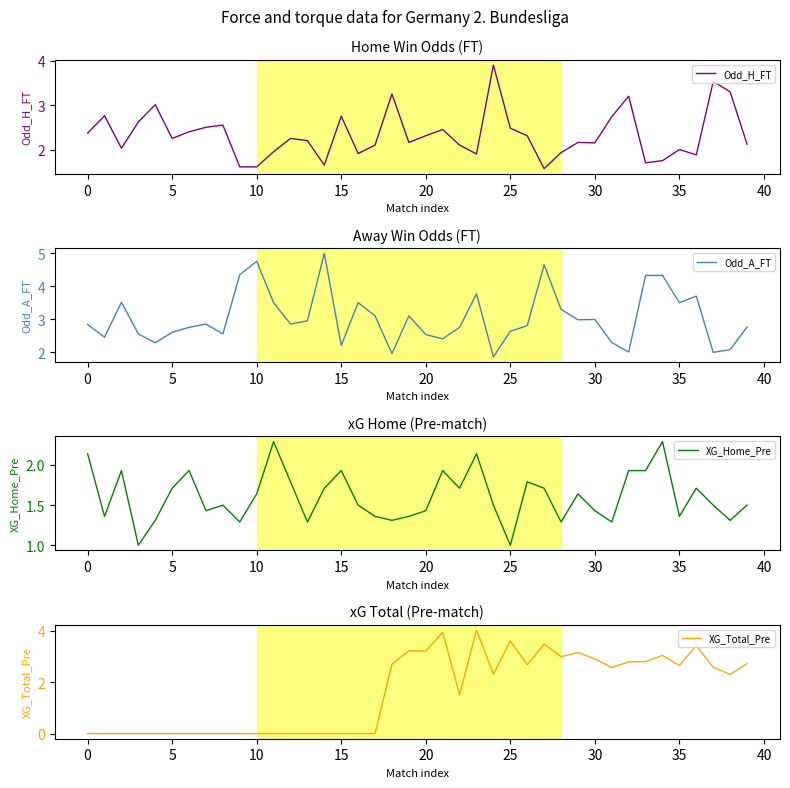

Reading left to right, transcribe all the data shown in this chart.

Odd_H_FT: 2.4	2.8	2.0	2.6	3.0	2.2	2.4	2.5	2.5	1.6	1.6	1.9	2.2	2.2	1.6	2.8	1.9	2.1	3.2	2.2	2.3	2.5	2.1	1.9	3.9	2.5	2.3	1.6	1.9	2.2	2.1	2.7	3.2	1.7	1.8	2.0	1.9	3.5	3.3	2.1
Odd_A_FT: 2.8	2.5	3.5	2.5	2.3	2.6	2.8	2.9	2.5	4.3	4.8	3.5	2.9	3.0	5.0	2.2	3.5	3.1	1.9	3.1	2.5	2.4	2.8	3.8	1.9	2.6	2.8	4.7	3.3	3.0	3.0	2.3	2.0	4.3	4.3	3.5	3.7	2.0	2.1	2.8
XG_Home_Pre: 2.1	1.4	1.9	1.0	1.3	1.7	1.9	1.4	1.5	1.3	1.6	2.3	1.8	1.3	1.7	1.9	1.5	1.4	1.3	1.4	1.4	1.9	1.7	2.1	1.5	1.0	1.8	1.7	1.3	1.6	1.4	1.3	1.9	1.9	2.3	1.4	1.7	1.5	1.3	1.5
XG_Total_Pre: 0.0	0.0	0.0	0.0	0.0	0.0	0.0	0.0	0.0	0.0	0.0	0.0	0.0	0.0	0.0	0.0	0.0	0.0	2.7	3.2	3.2	3.9	1.5	4.0	2.3	3.6	2.7	3.5	3.0	3.1	2.9	2.6	2.8	2.8	3.0	2.6	3.4	2.6	2.3	2.7